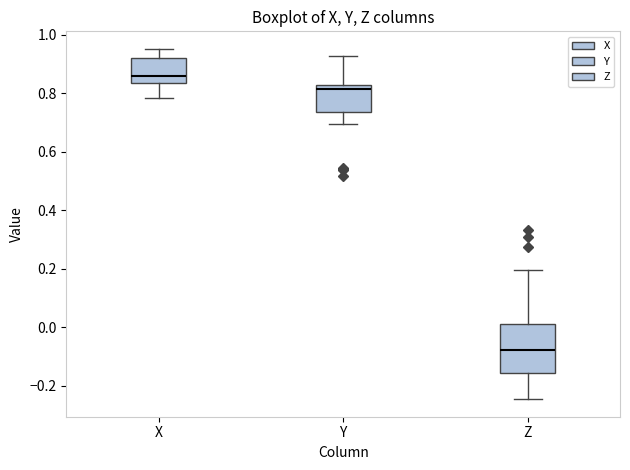

Which box's median line is the highest?

X